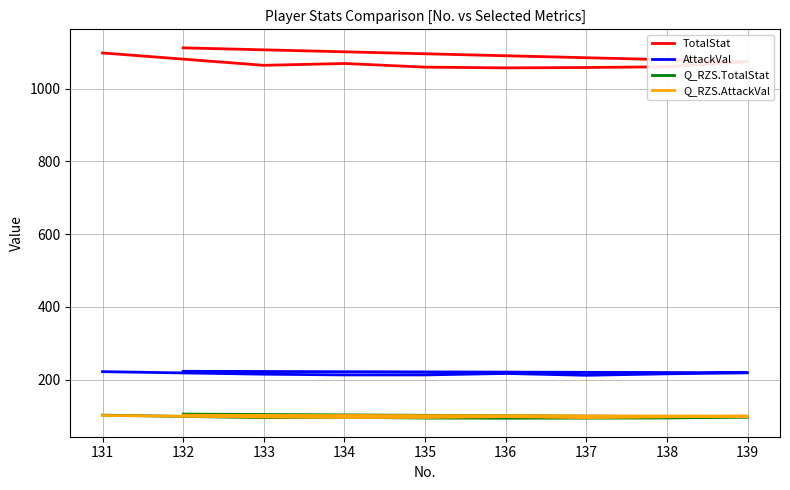

At 138, list the series in order from largest to smallest.

TotalStat, AttackVal, Q_RZS.AttackVal, Q_RZS.TotalStat